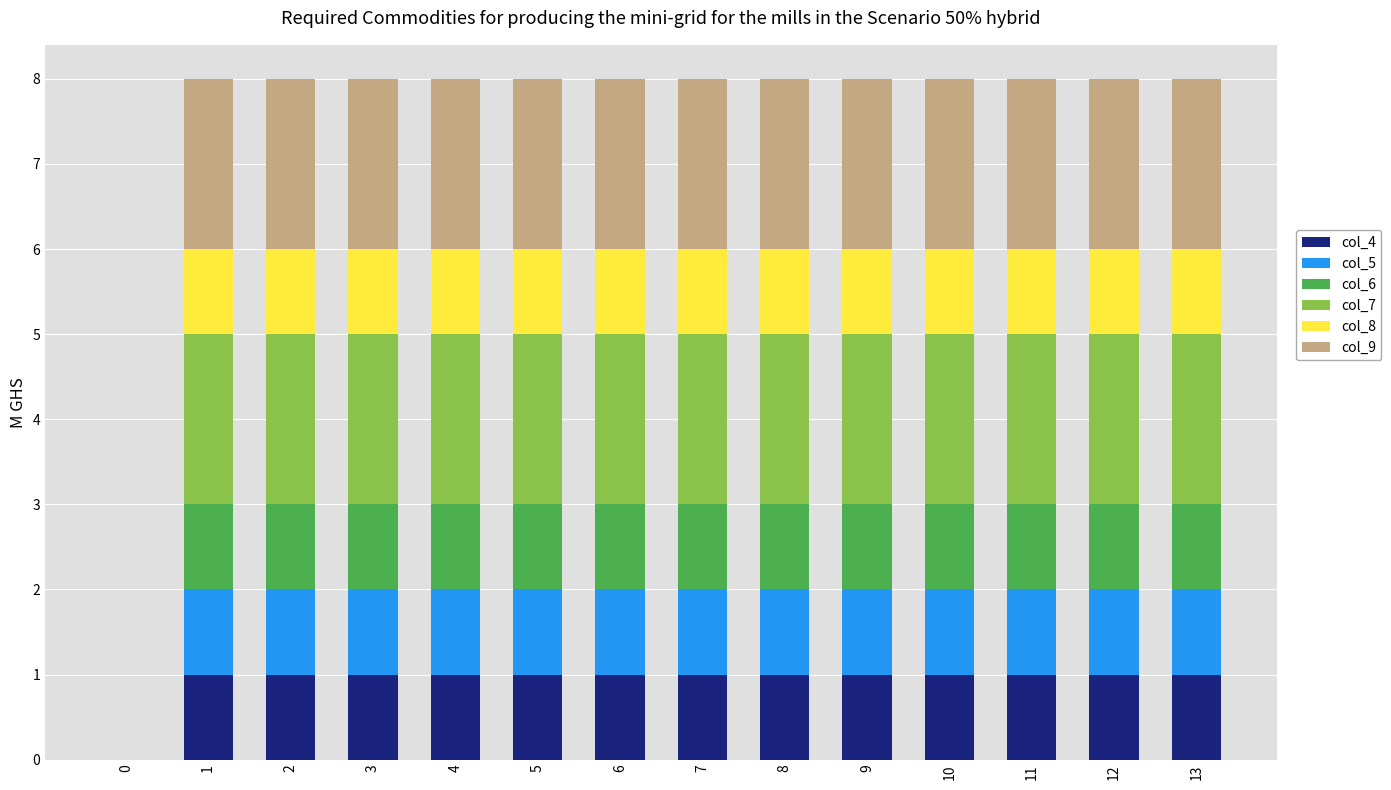

How many distinct data groups are displayed?

6